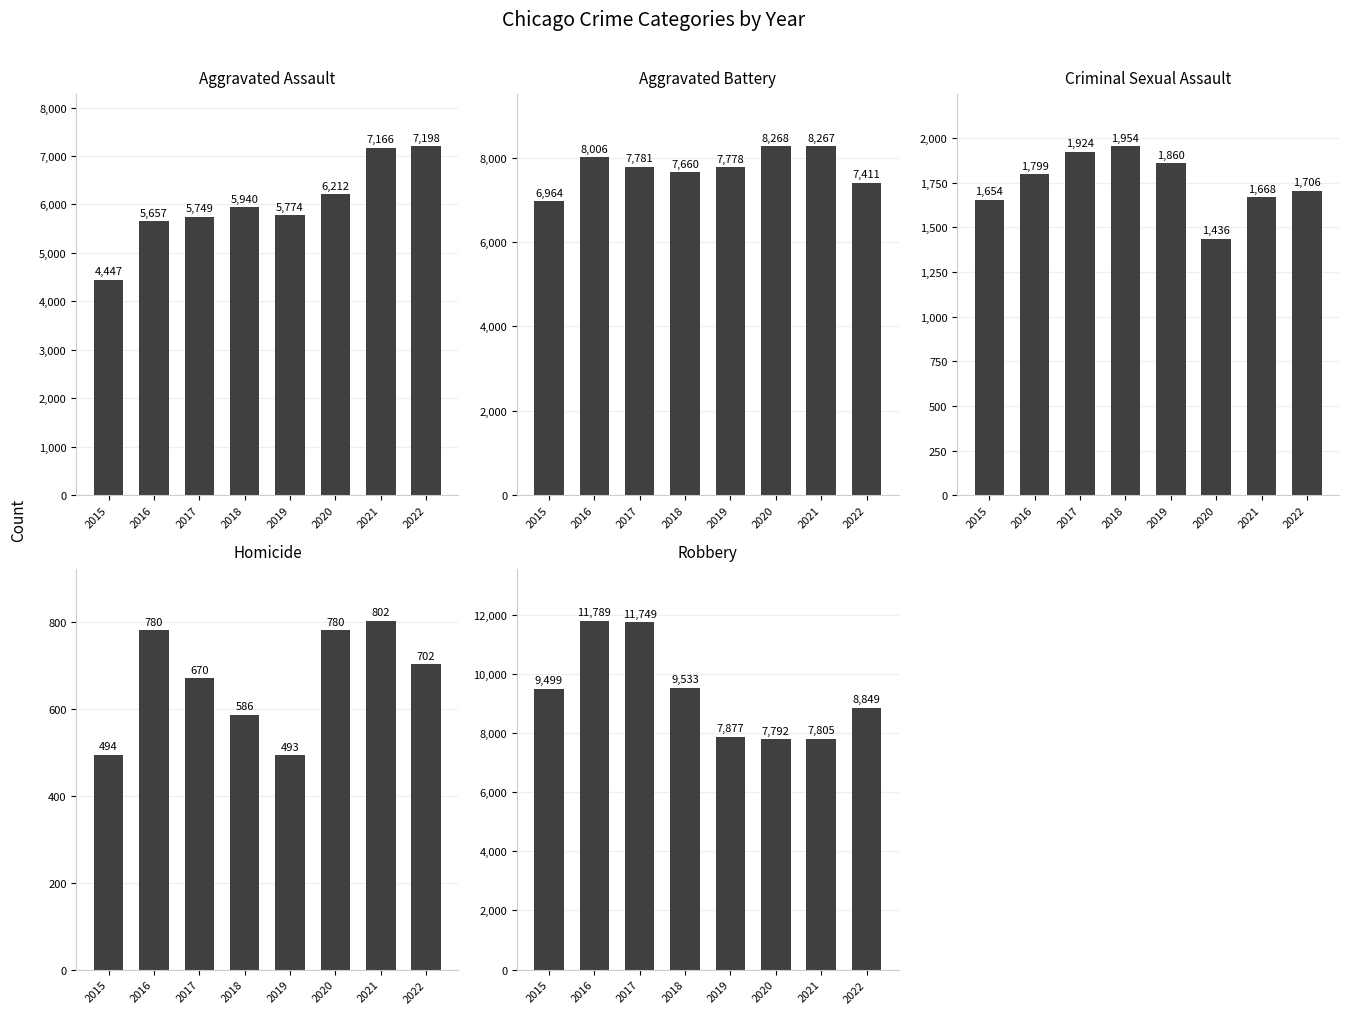

At which label does Criminal Sexual Assault first exceed 1799?

2017